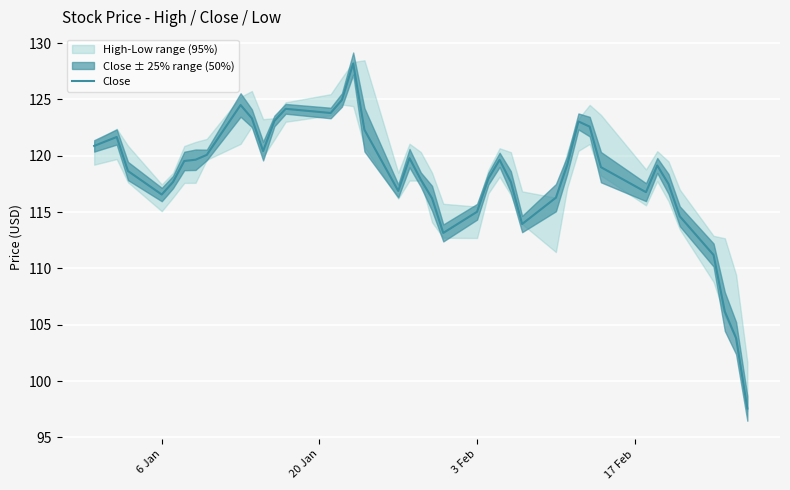

What is the highest value of the Close series?

128.2